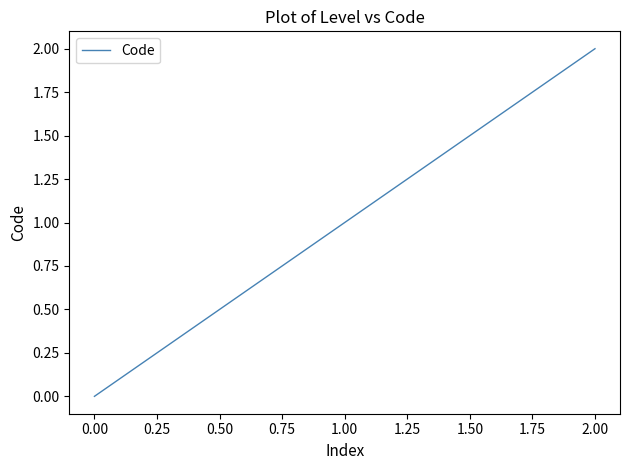

At which category does the chart reach its peak across all series?

2.00